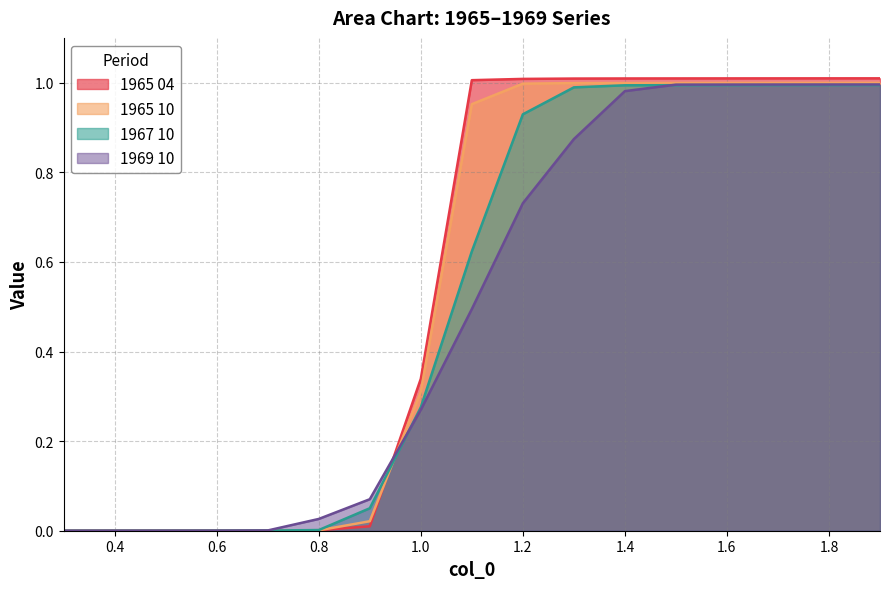

What is the average value of the 1965 10 series?

0.5